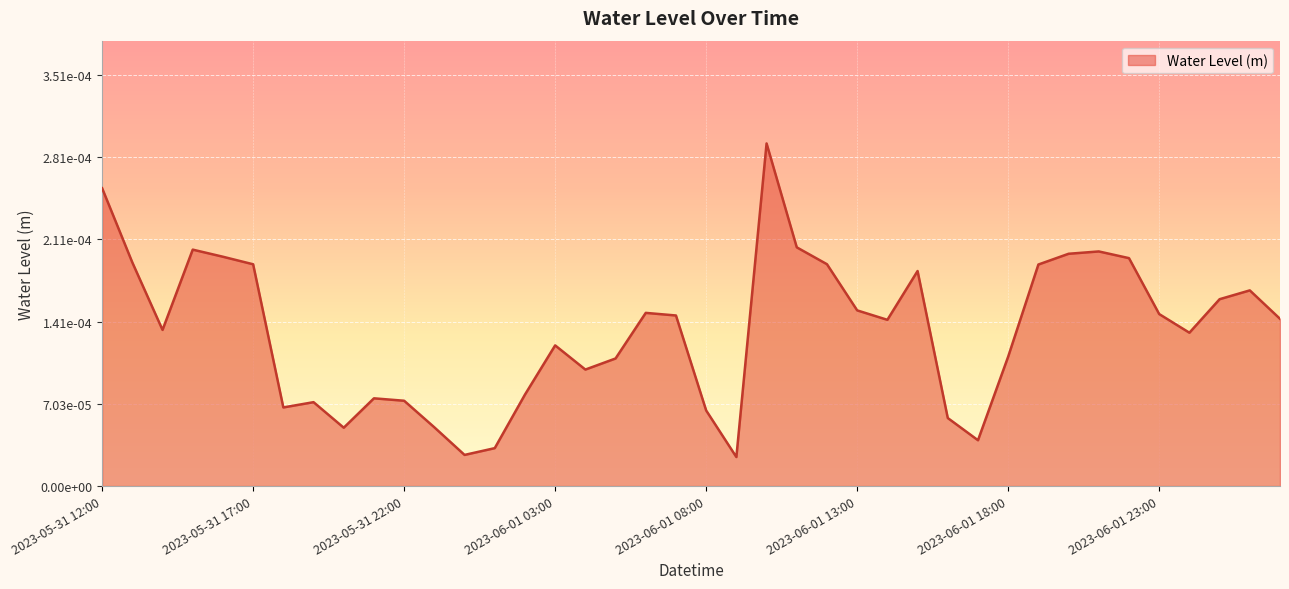

Rank the categories by value from highest to lowest.

2023-06-01 10:00, 2023-05-31 12:00, 2023-06-01 11:00, 2023-05-31 15:00, 2023-06-01 21:00, 2023-06-01 20:00, 2023-05-31 16:00, 2023-06-01 22:00, 2023-05-31 13:00, 2023-06-01 12:00, 2023-05-31 17:00, 2023-06-01 19:00, 2023-06-01 15:00, 2023-06-02 02:00, 2023-06-02 01:00, 2023-06-01 13:00, 2023-06-01 06:00, 2023-06-01 23:00, 2023-06-01 07:00, 2023-06-02 03:00, 2023-06-01 14:00, 2023-05-31 14:00, 2023-06-02 00:00, 2023-06-01 03:00, 2023-06-01 18:00, 2023-06-01 05:00, 2023-06-01 04:00, 2023-06-01 02:00, 2023-05-31 21:00, 2023-05-31 22:00, 2023-05-31 19:00, 2023-05-31 18:00, 2023-06-01 08:00, 2023-06-01 16:00, 2023-05-31 23:00, 2023-05-31 20:00, 2023-06-01 17:00, 2023-06-01 01:00, 2023-06-01 00:00, 2023-06-01 09:00